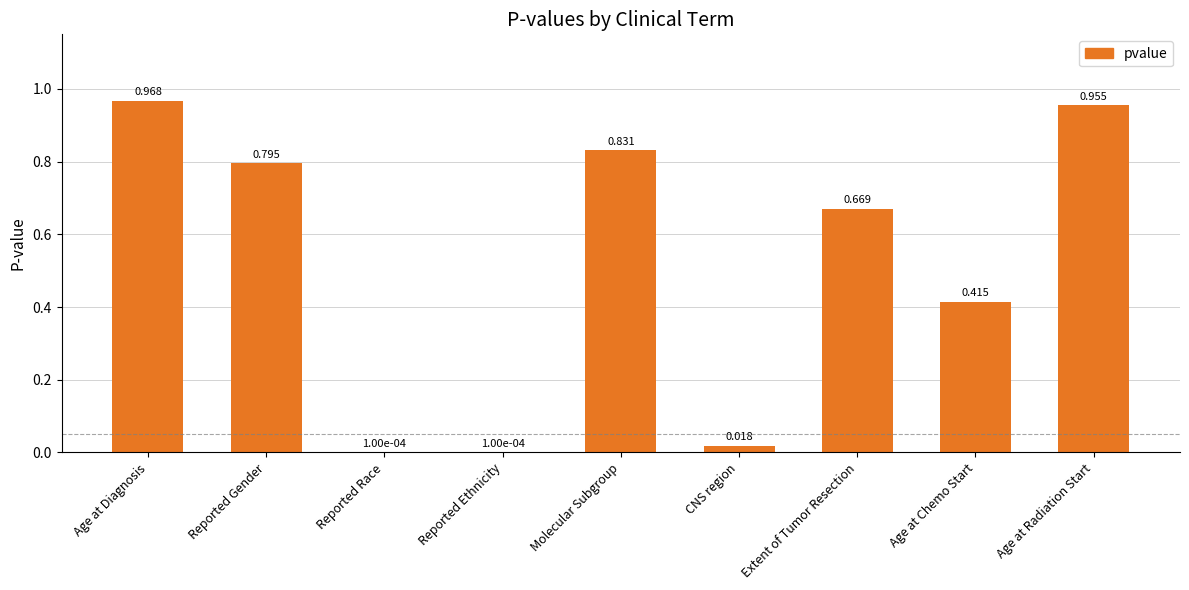

How many data points does each series have?

9